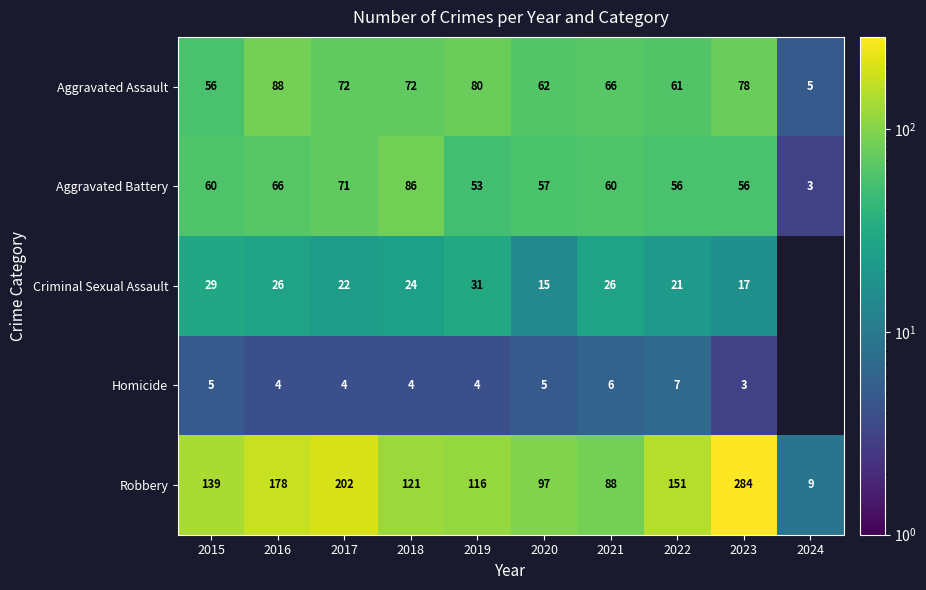

Is the value of Criminal Sexual Assault at 2023 greater than the value of Aggravated Assault at 2024?

Yes